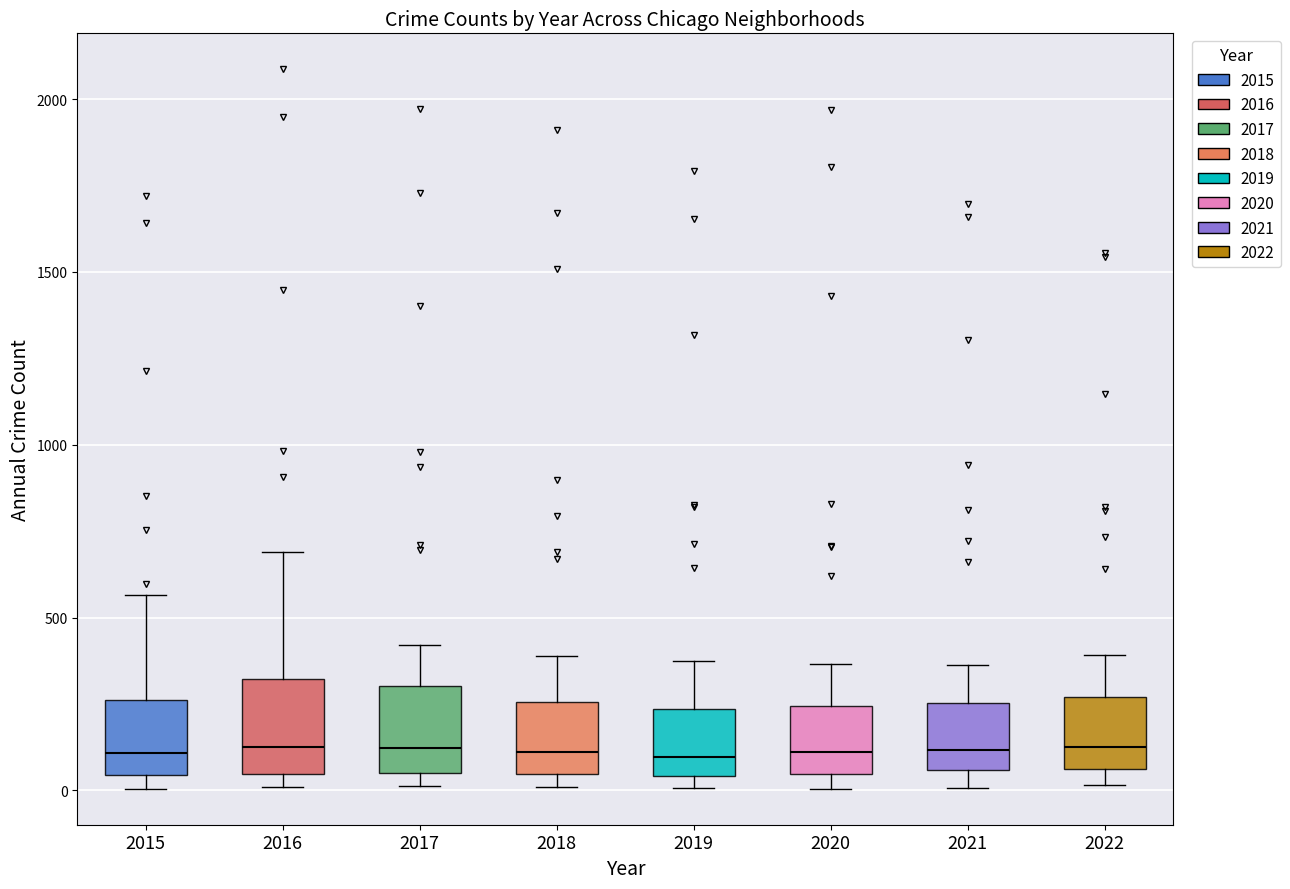

Reading left to right, read every box against the y-axis: the position of its median line, the range the box covers, and the ends of its whiskers. The values are not printed on the chart, so give them approximately, as read against the axis.

2015: median 100, box 50 to 250, whiskers 0 to 550
2016: median 150, box 50 to 300, whiskers 0 to 700
2017: median 100, box 50 to 300, whiskers 0 to 400
2018: median 100, box 50 to 250, whiskers 0 to 400
2019: median 100, box 50 to 250, whiskers 0 to 400
2020: median 100, box 50 to 250, whiskers 0 to 350
2021: median 100, box 50 to 250, whiskers 0 to 350
2022: median 150, box 50 to 250, whiskers 0 to 400